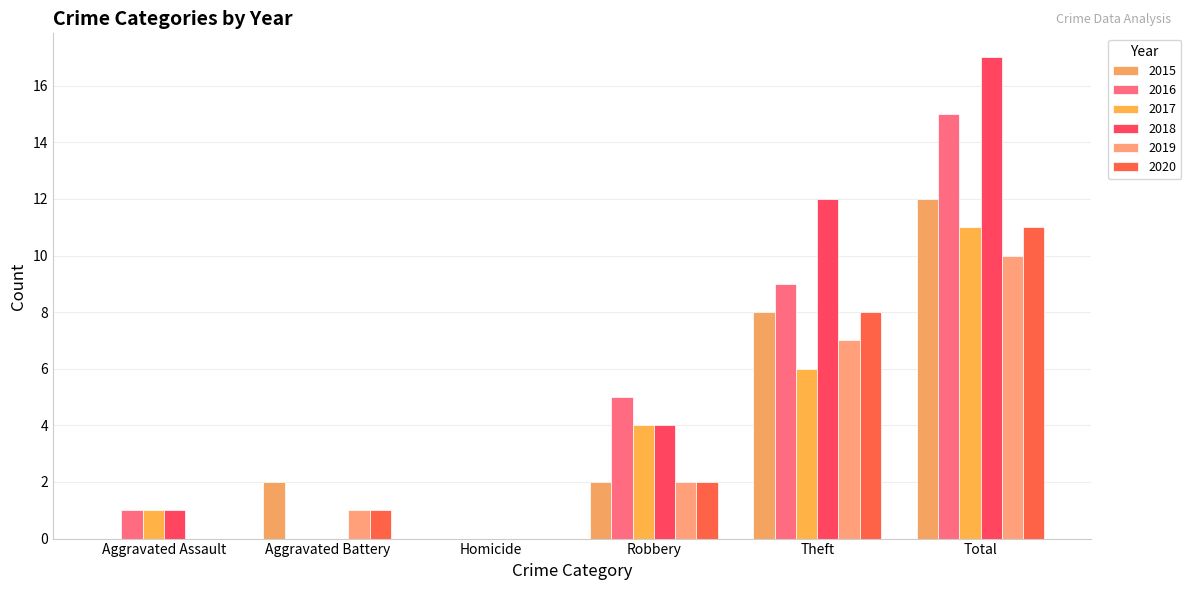

Between Robbery and Total, which series saw the biggest shift?

2018